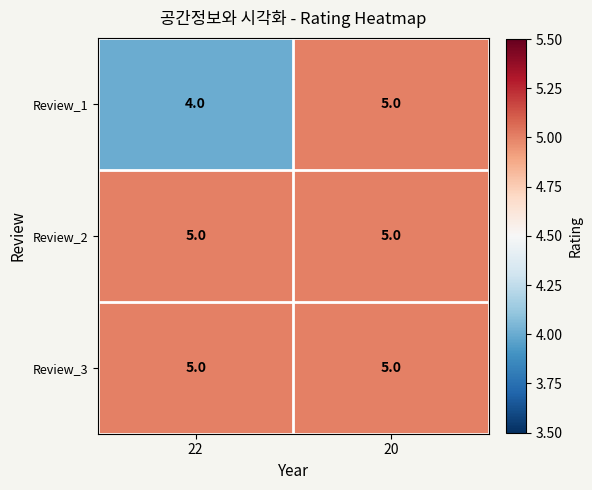

True or false: Review_2 has a value of 5 at 20.

True